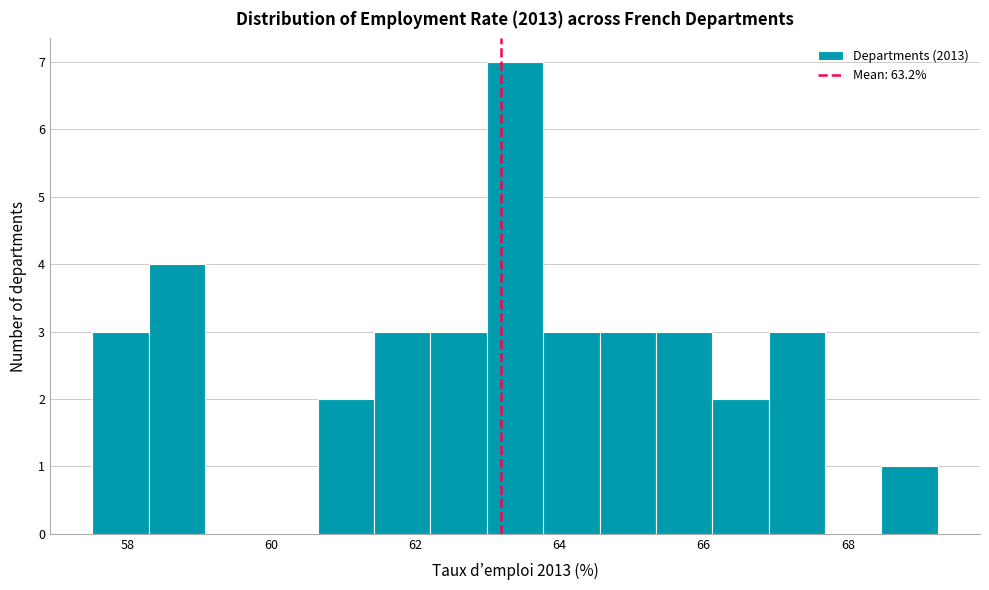

Around what value on the x-axis is the tallest bar? Give the approximate position of its centre, as read against the axis.

63.4